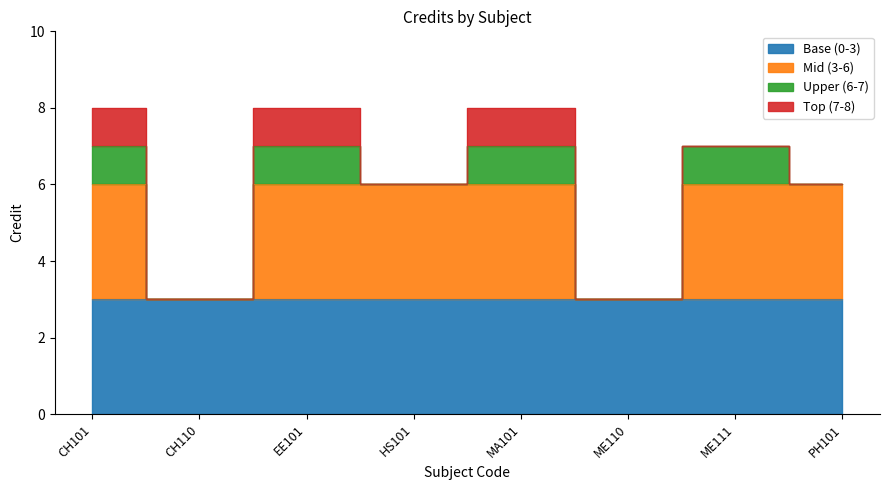

What is the difference between the second highest and minimum values?

5